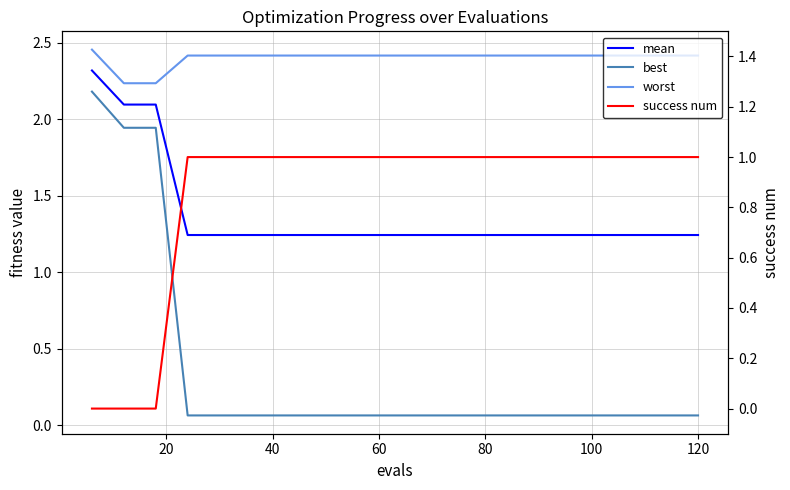

What is the value of the success num point at the 13th from the left?

1.0